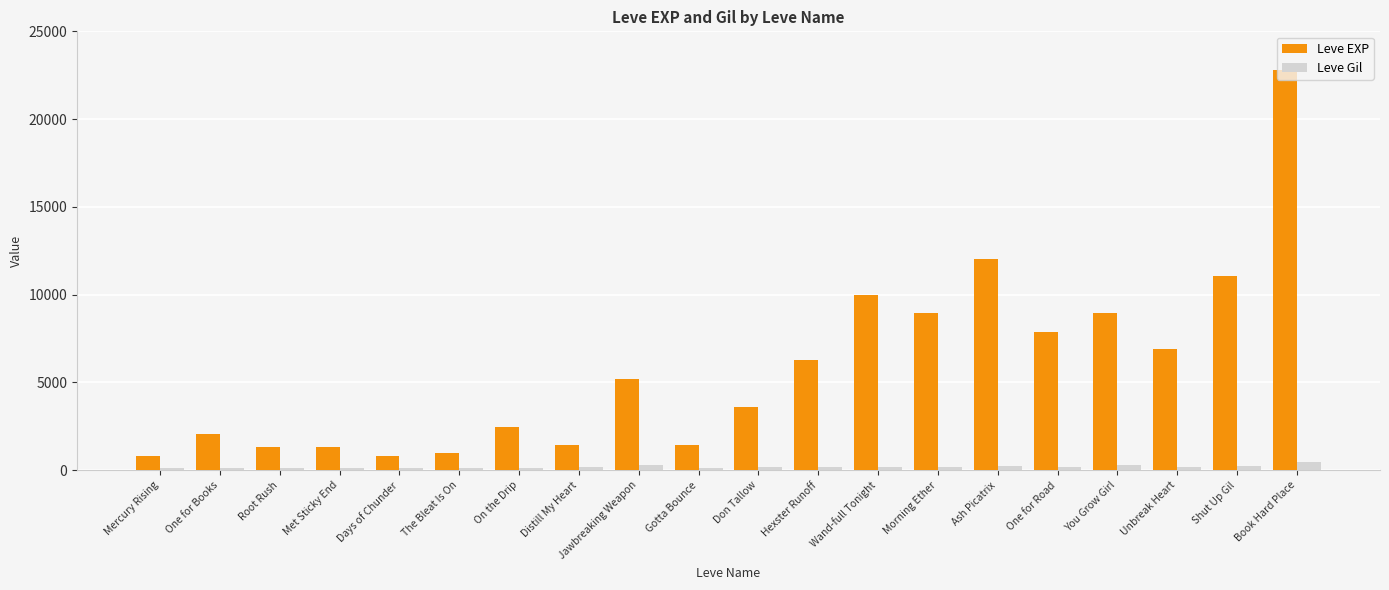

Rank the series by their average value, from highest to lowest.

Leve EXP, Leve Gil